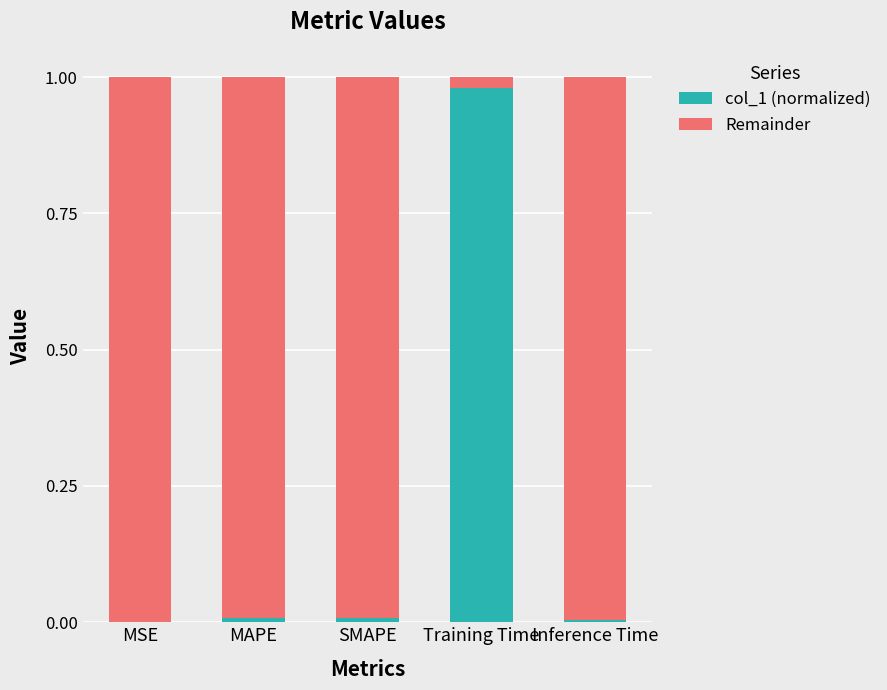

Which category has the highest value in the col_1 (normalized) series?

Training Time